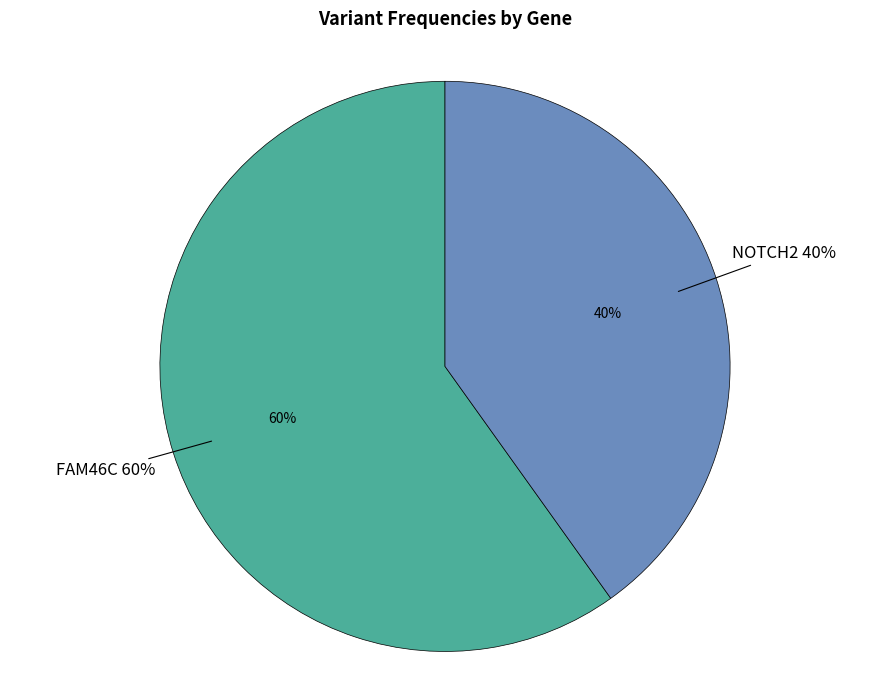

Which category accounts for the majority?

FAM46C